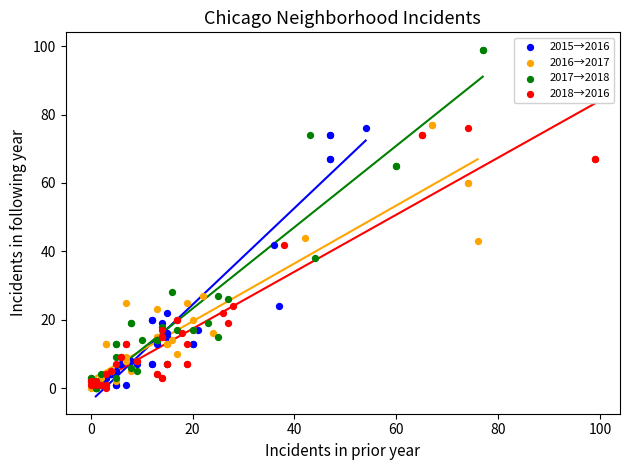

Which series has the largest Y range (max minus min)?

2017→2018